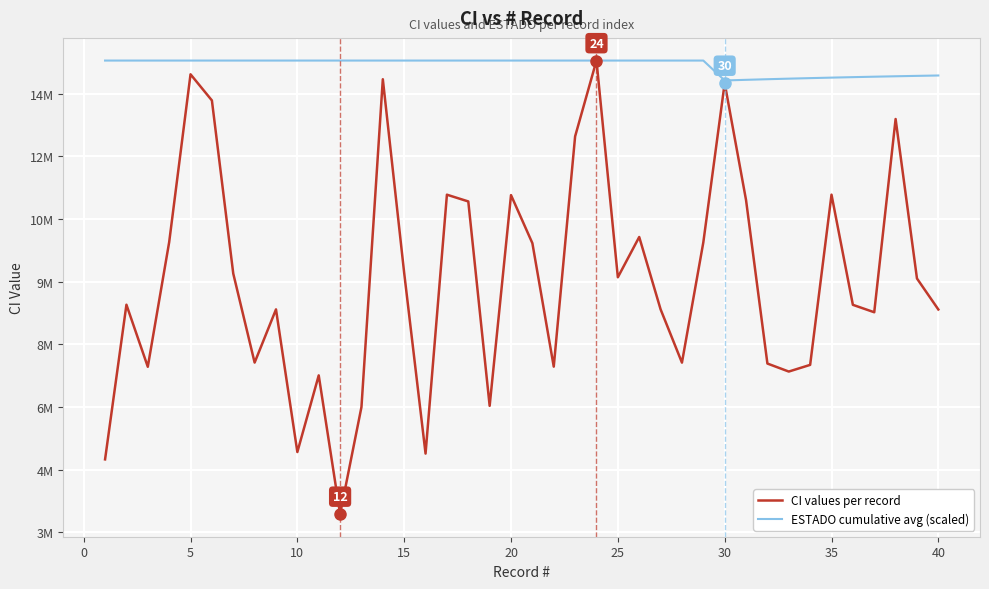

What are all the series names shown in the legend?

CI values per record, ESTADO cumulative avg (scaled)